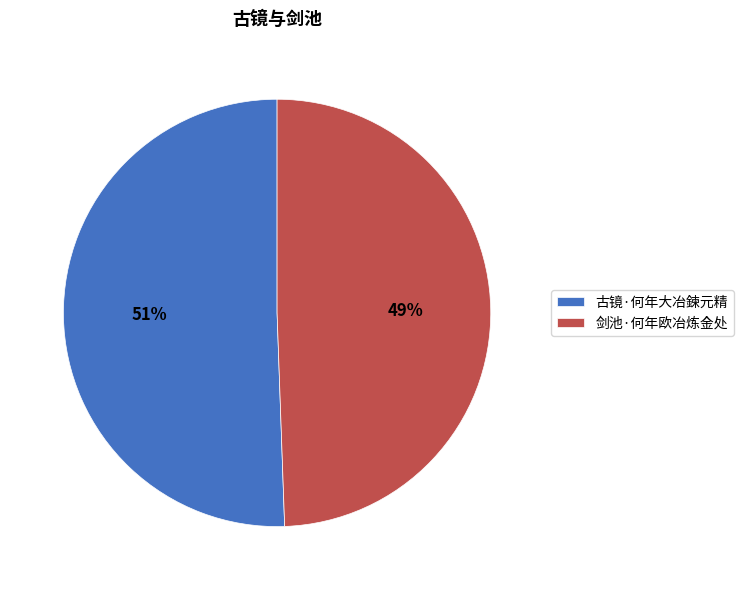

How many segments does this pie chart have?

2